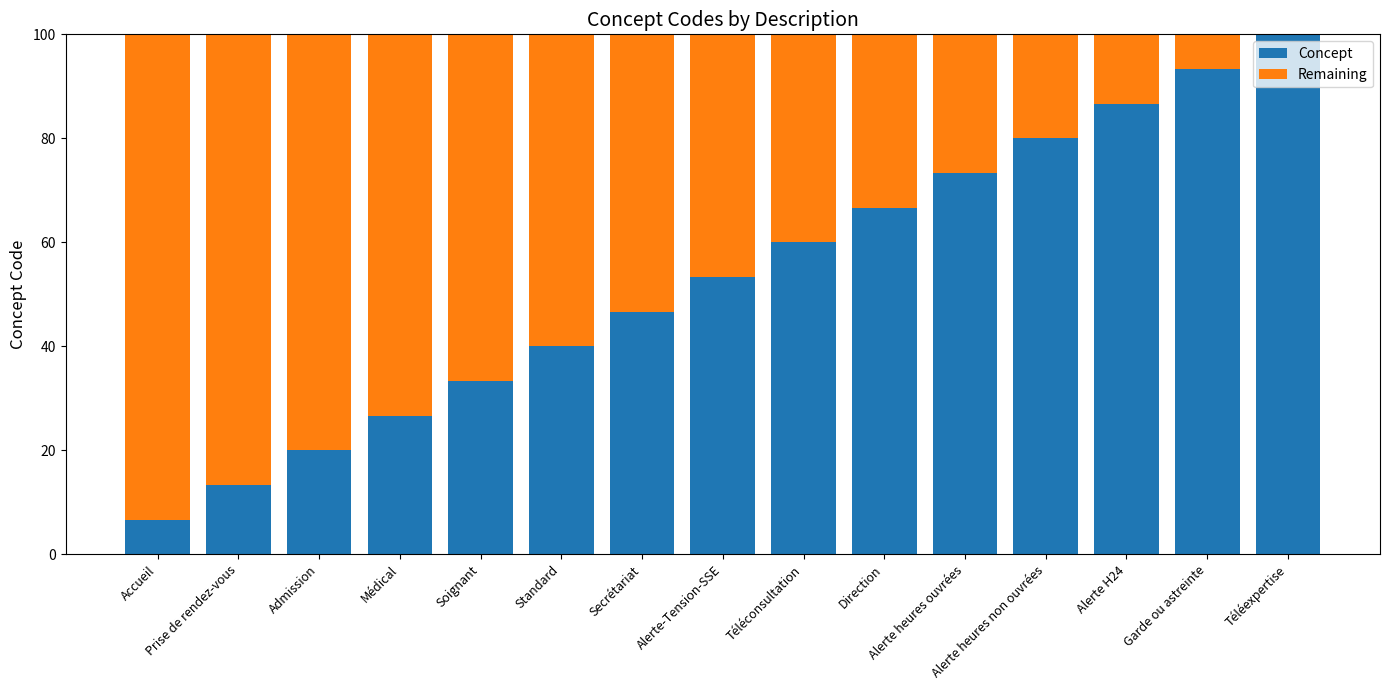

What is the sum of all Concept values?

800.0